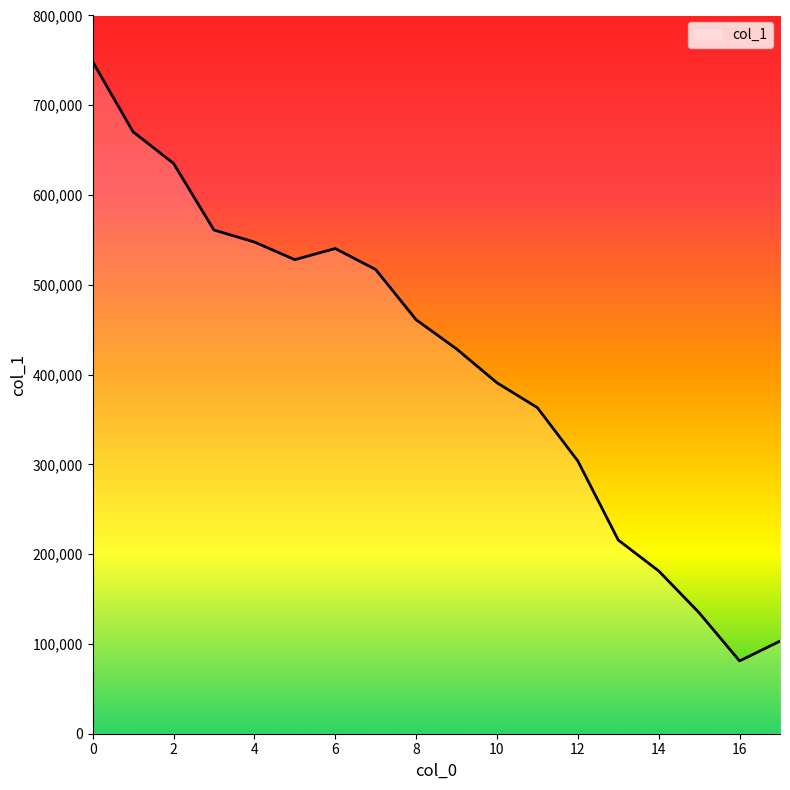

What is the greatest value displayed?

748582